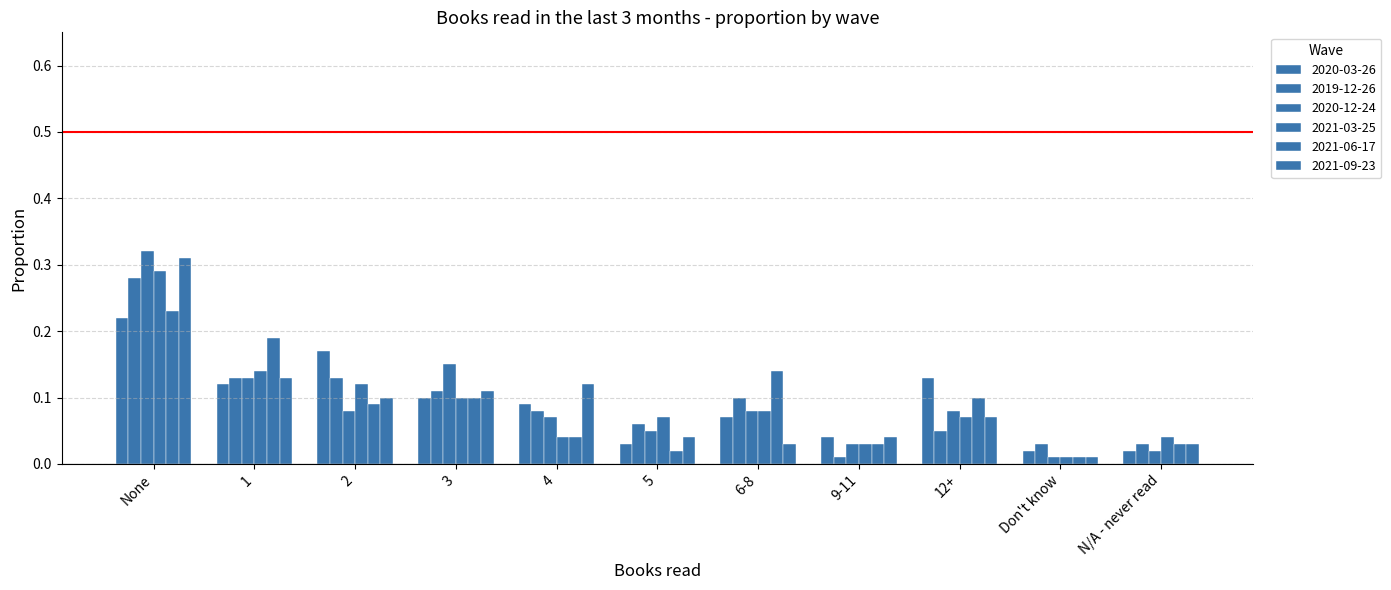

Does the chart contain any negative values?

No